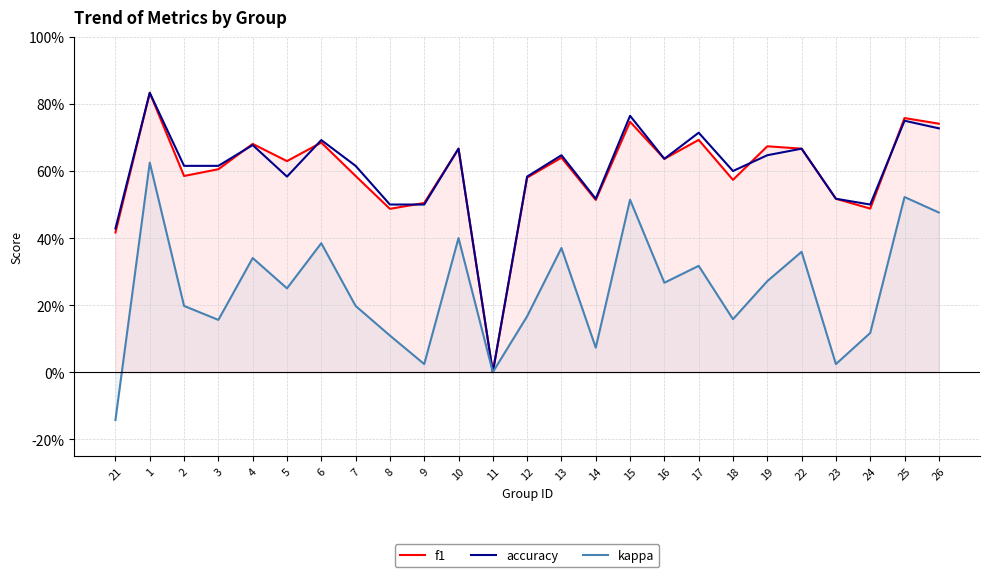

What is the value of the kappa point at the 4th from the left?

0.2